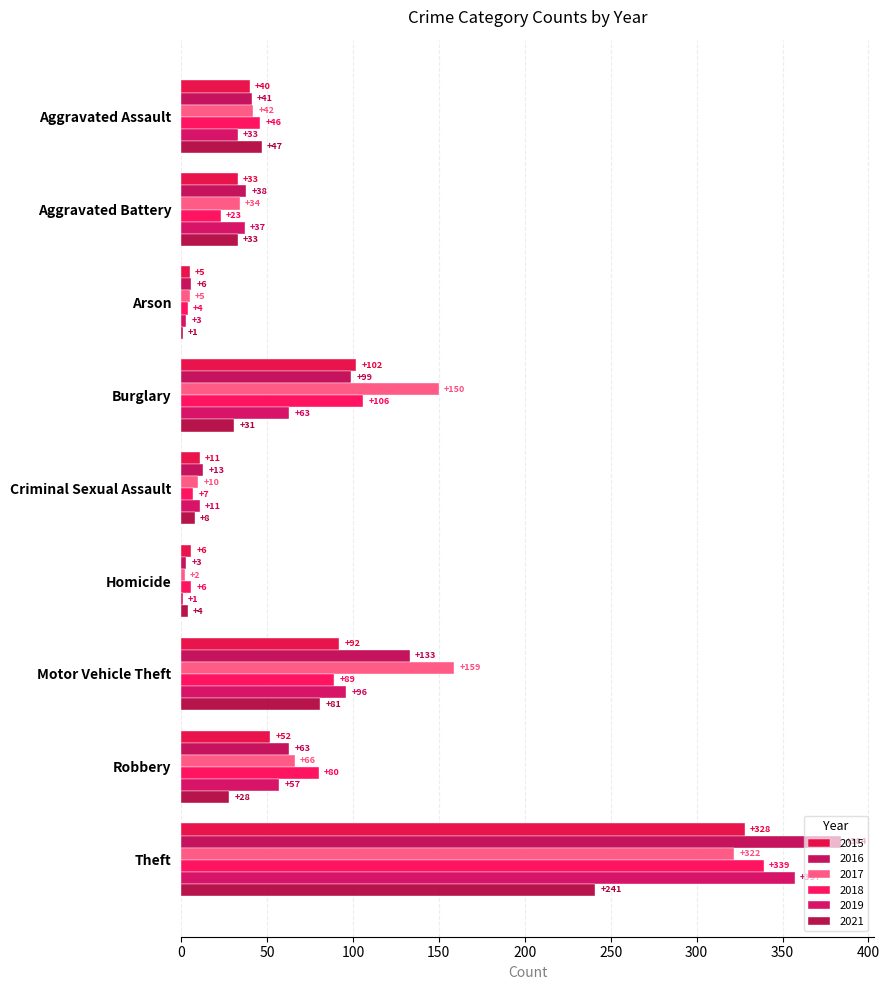

What is the difference between the second highest and second lowest values in the 2017 series?

154